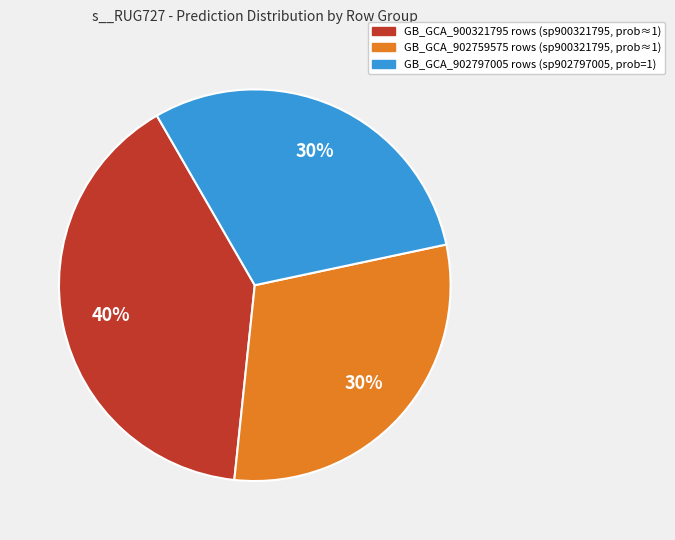

To the nearest percent, what is the average slice percentage?

33%